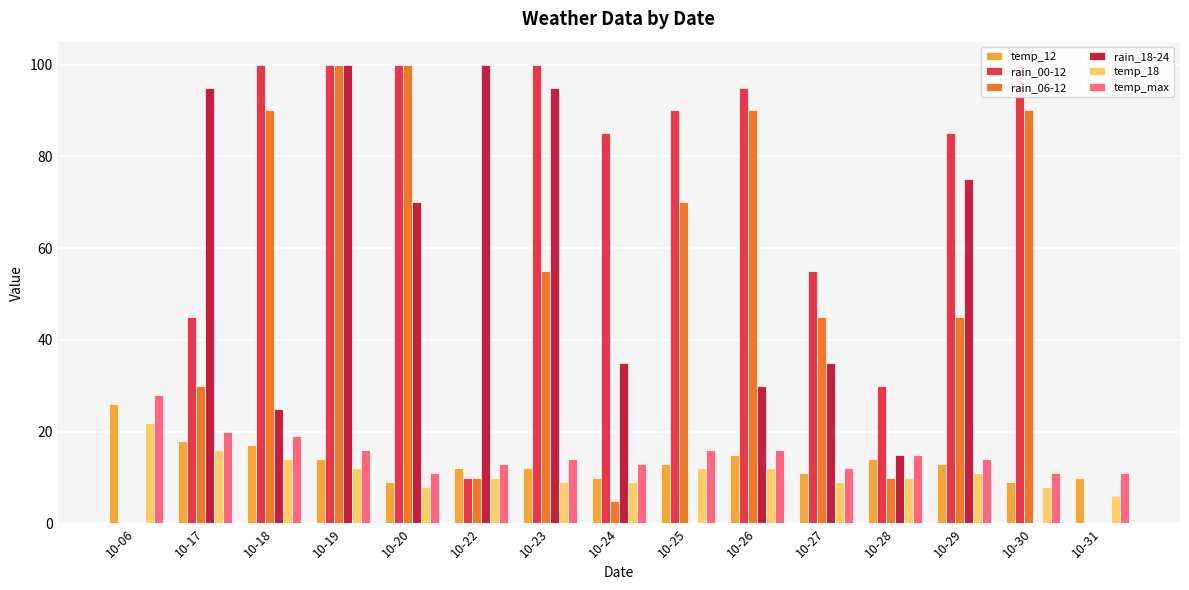

At which label does temp_18 reach its minimum?

10-31